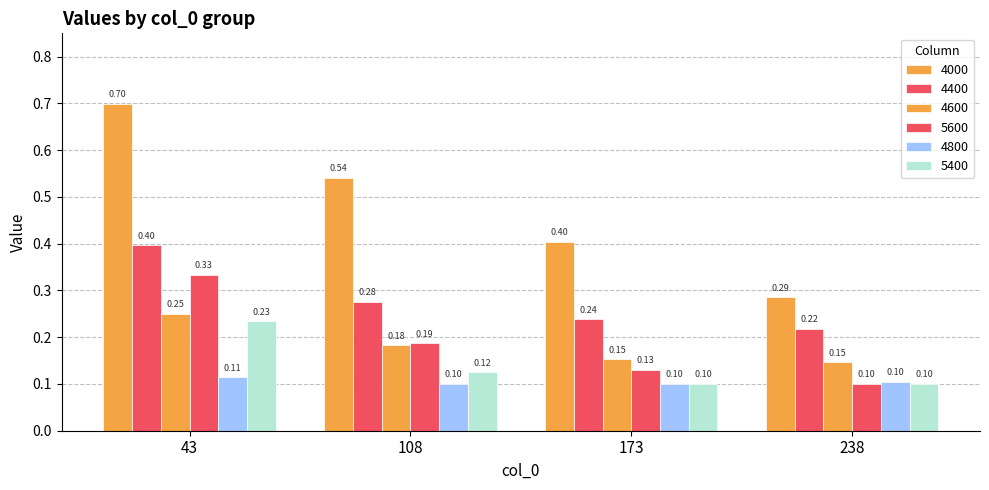

How many bars are there in total?

24